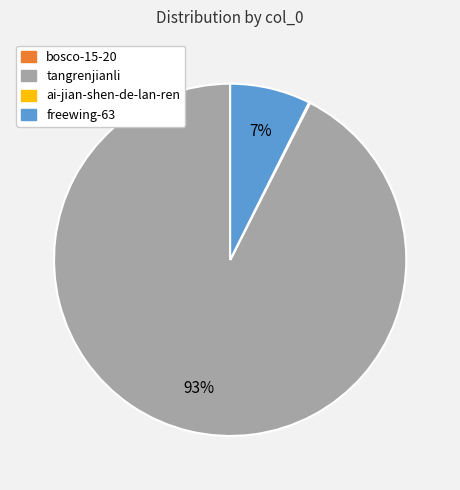

What is the largest slice in the pie chart?

tangrenjianli